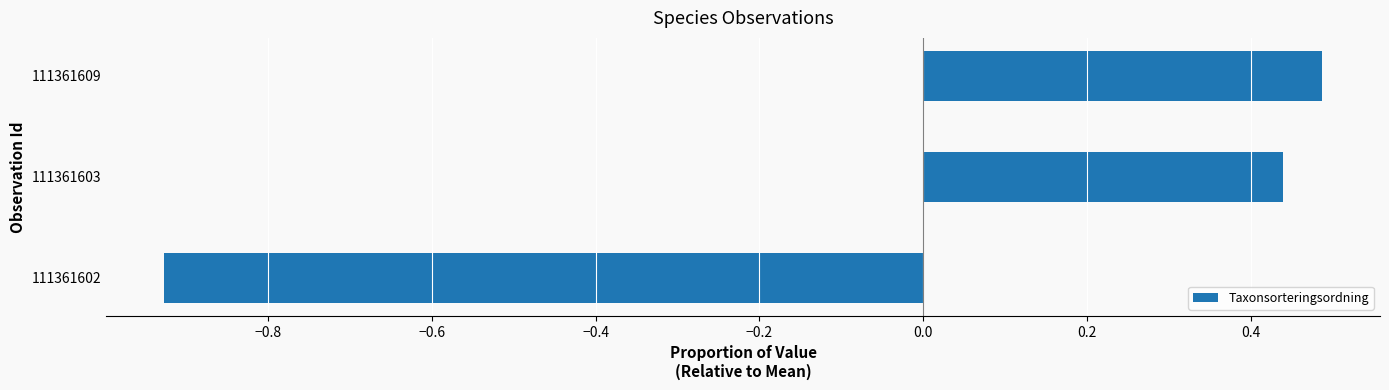

At which label is the value closest to 0?

111361603